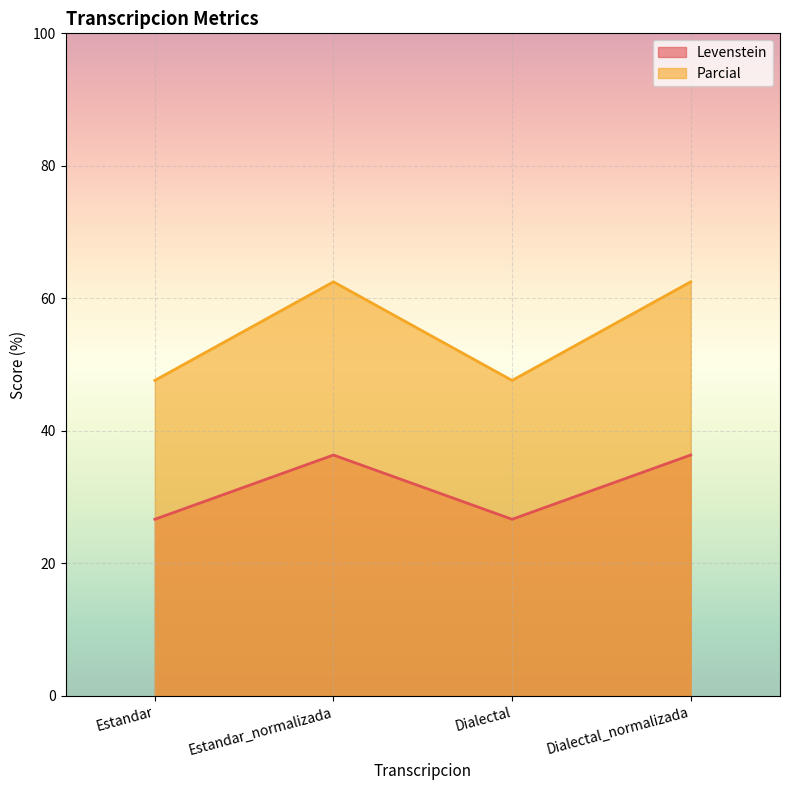

Where is Levenstein nearest to the value 31?

Estandar